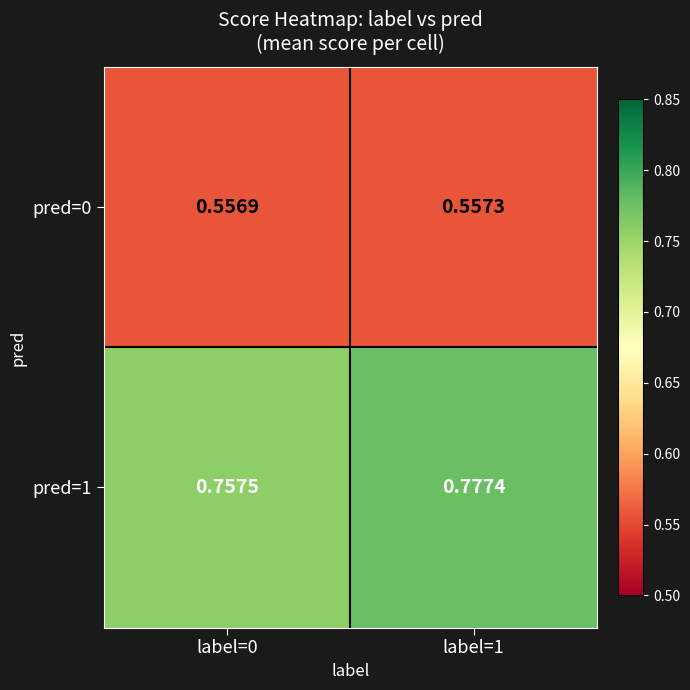

Is the value of pred=1 at label=1 greater than the value of pred=0 at label=0?

Yes